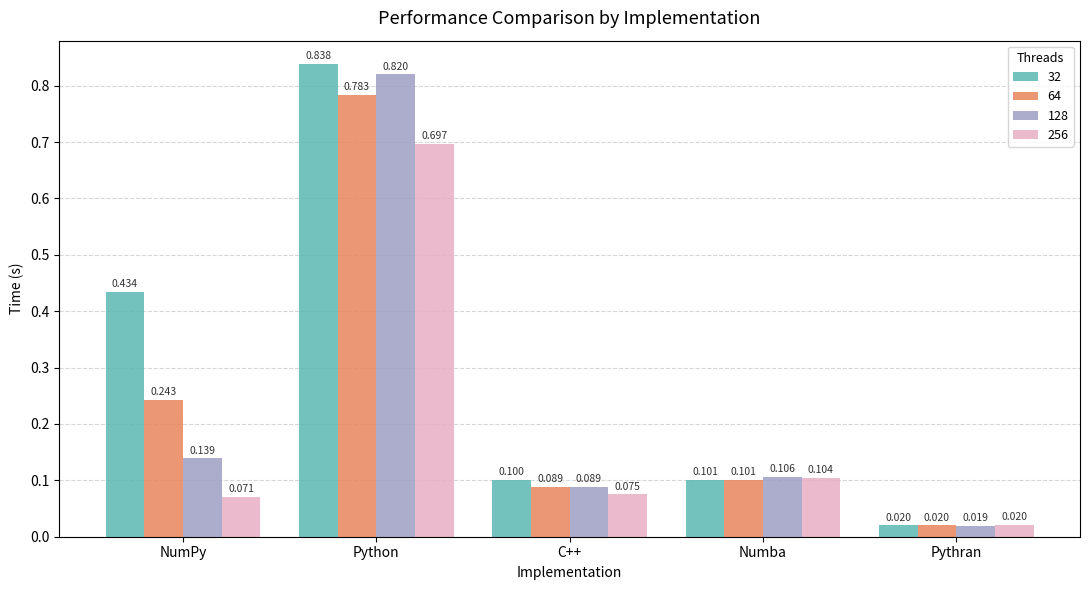

Which category has the lowest value across all series?

Pythran